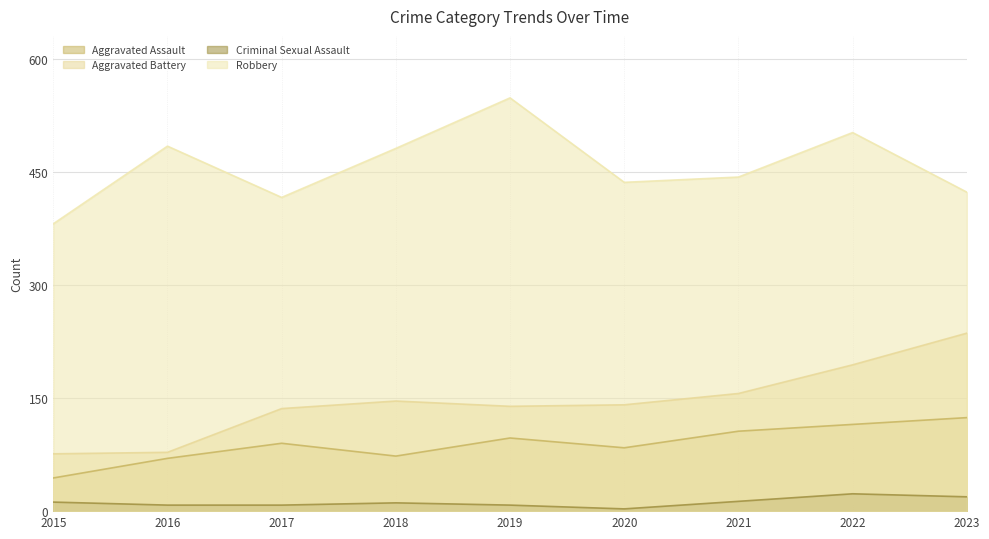

The Criminal Sexual Assault series shows 6 at 2021. True or false?

False